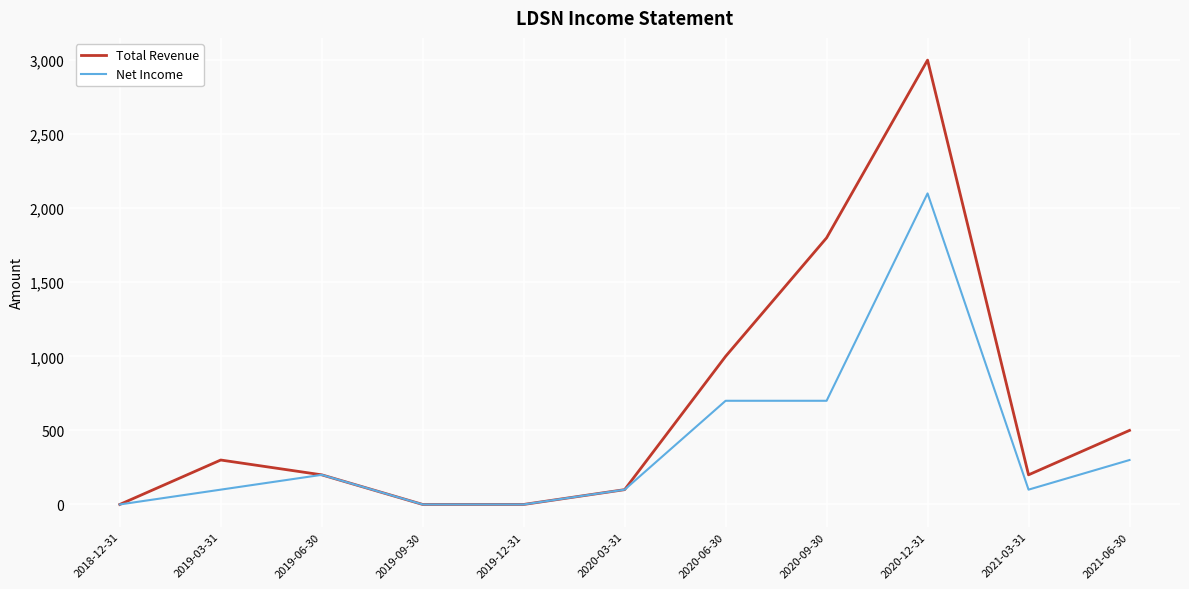

At which label is Total Revenue closest to 1500?

2020-09-30